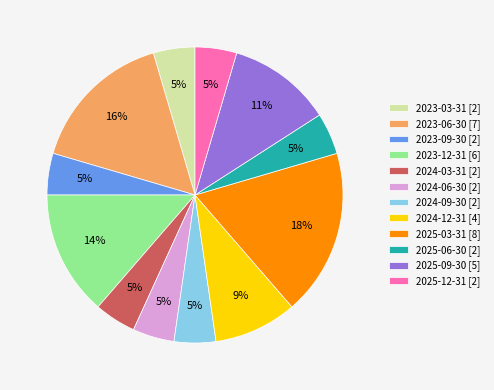

Which slice is the largest?

2025-03-31